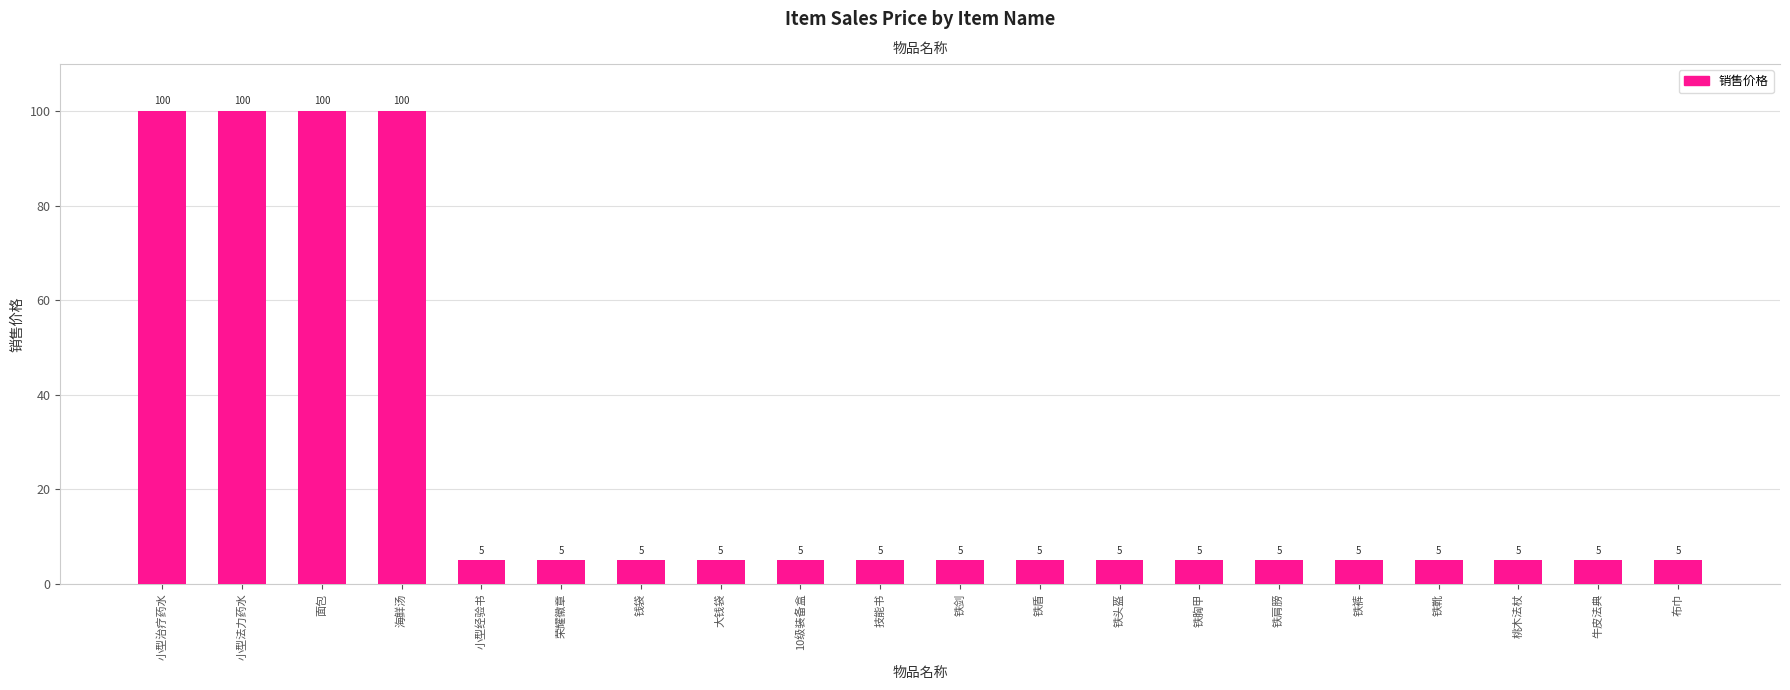

Count the number of values greater than 5.

4